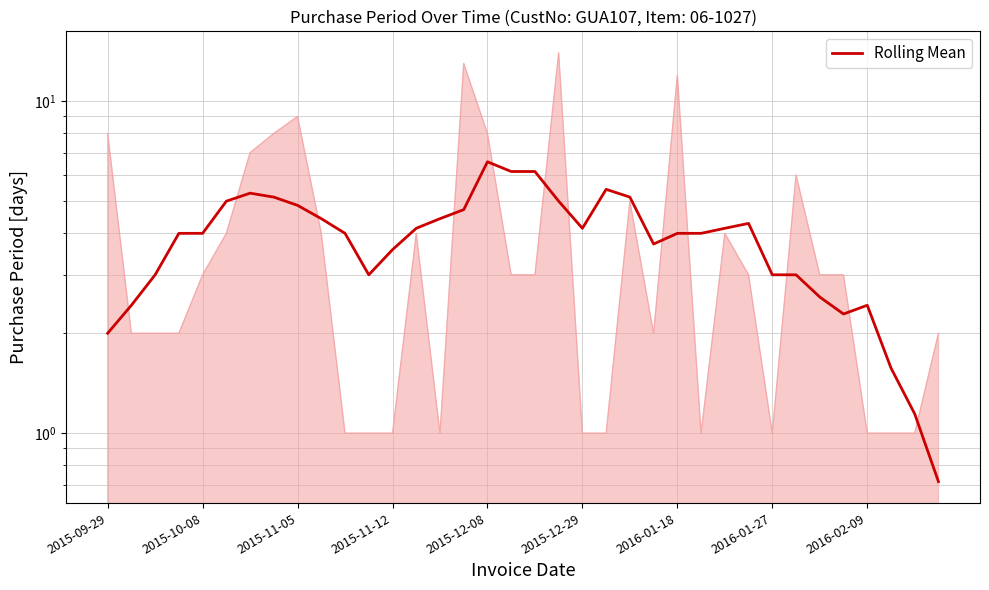

What is the approximate value at 21?

5.4